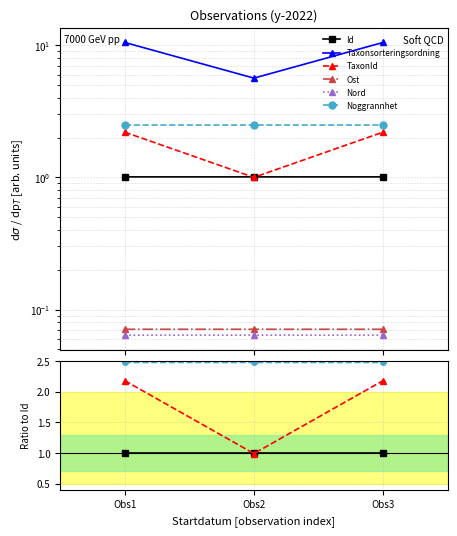

What is the spread (max minus min) of values at Obs3?

10.3